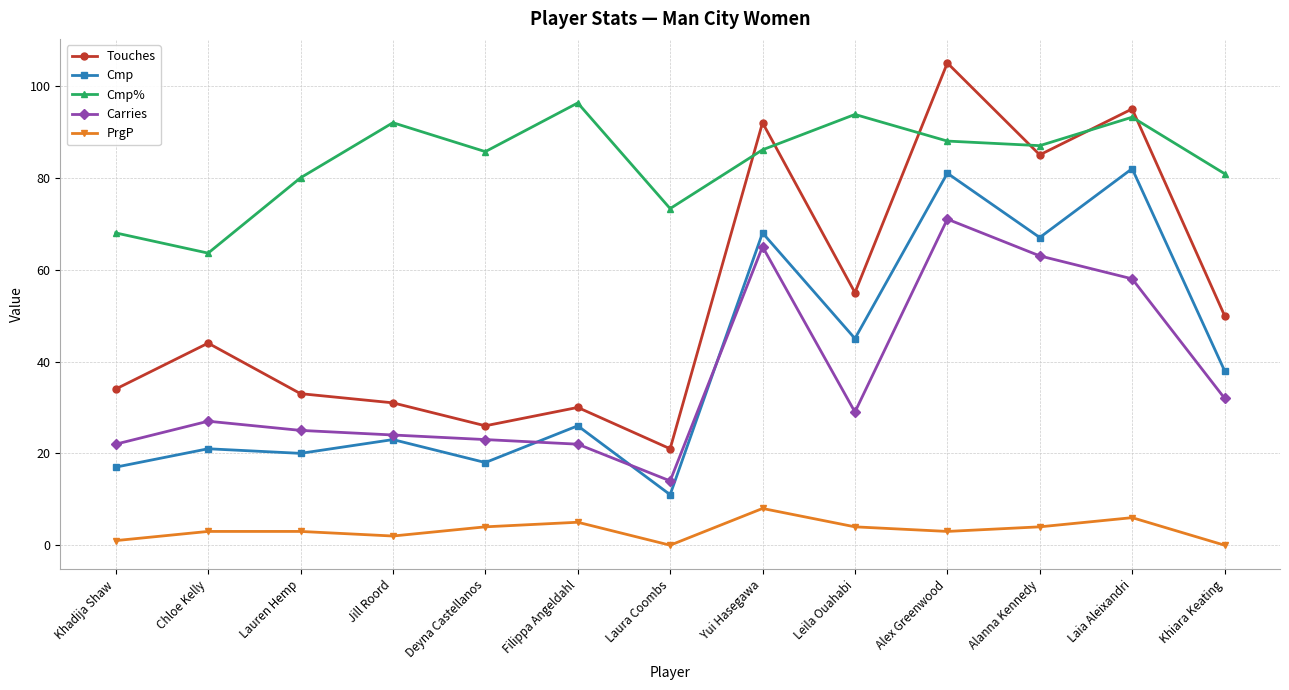

How many distinct data groups are displayed?

5